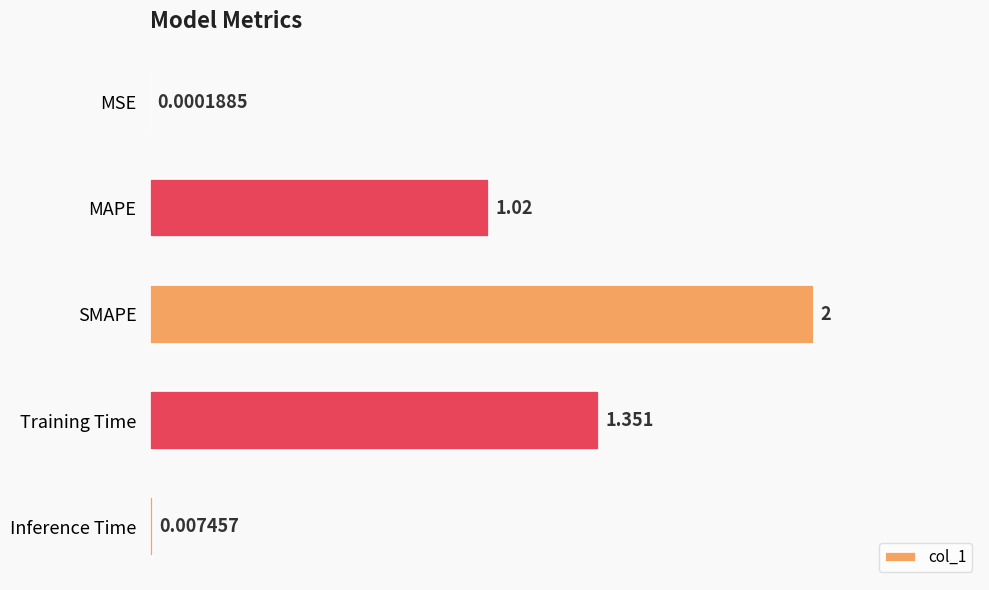

Where is the data nearest to the value 1?

MAPE